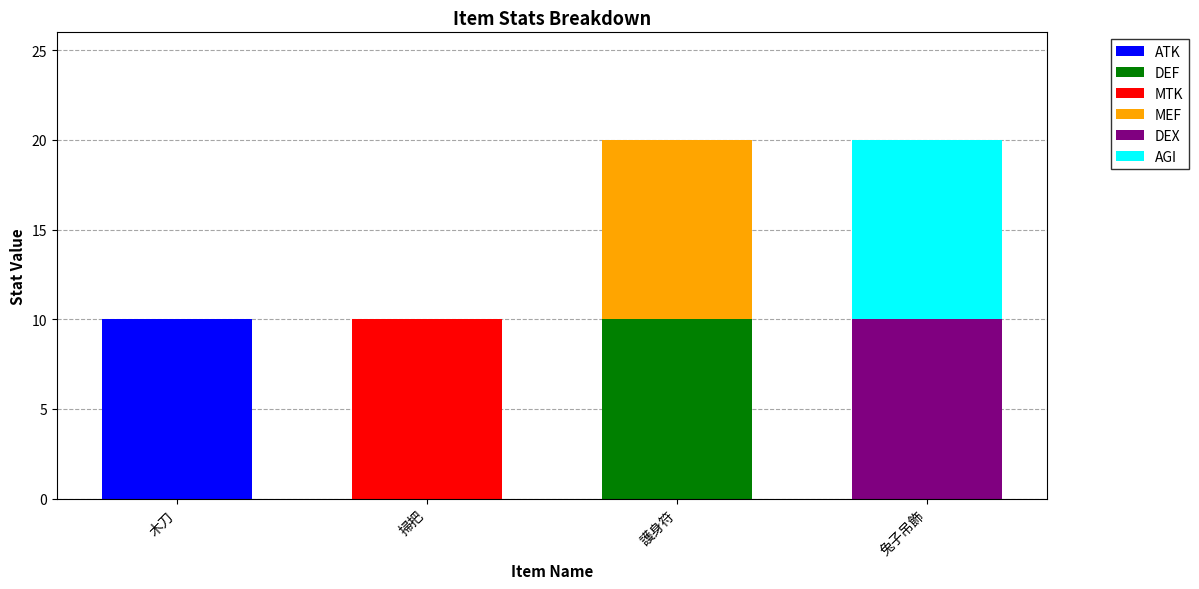

What is the maximum value for ATK?

10